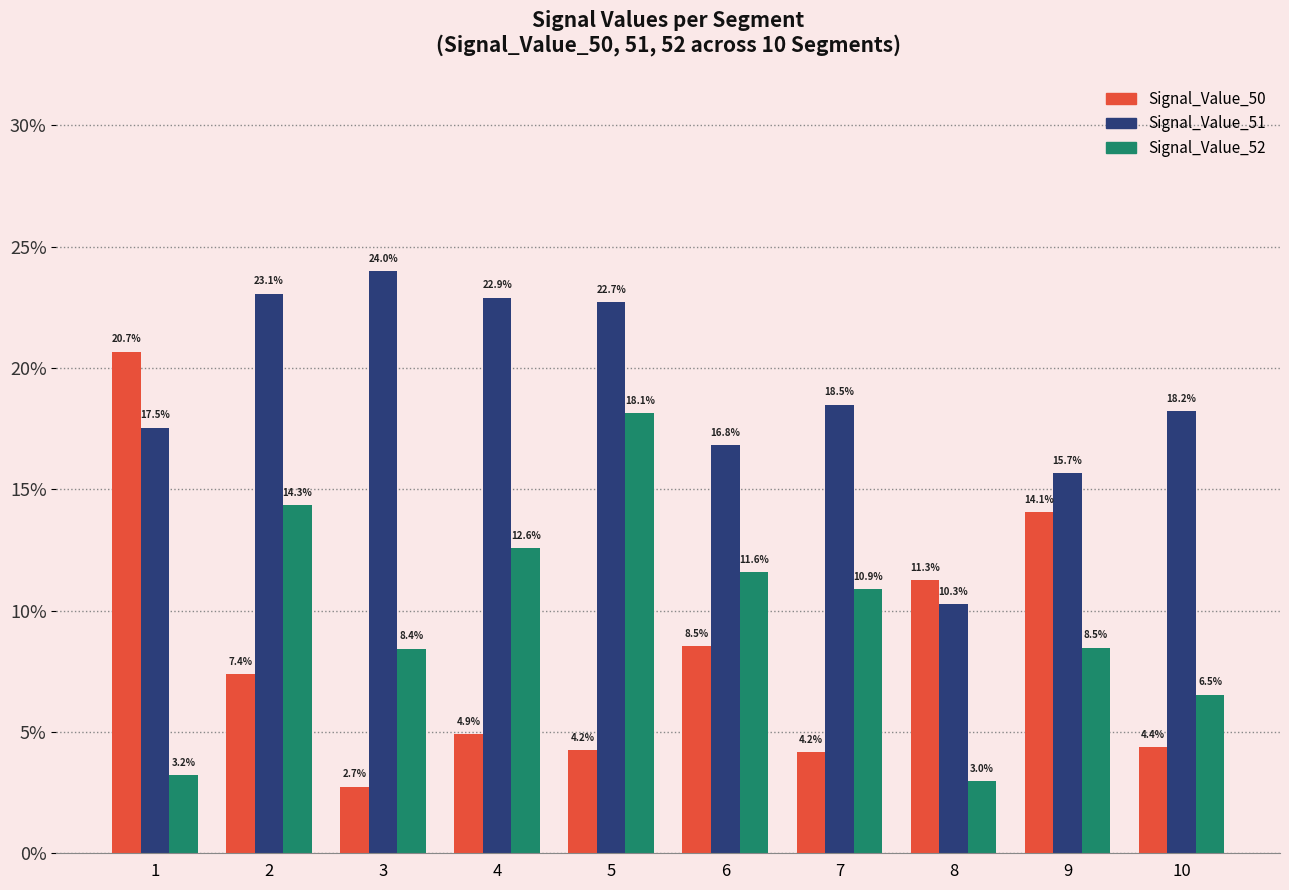

At how many categories does at least one series exceed 0?

10